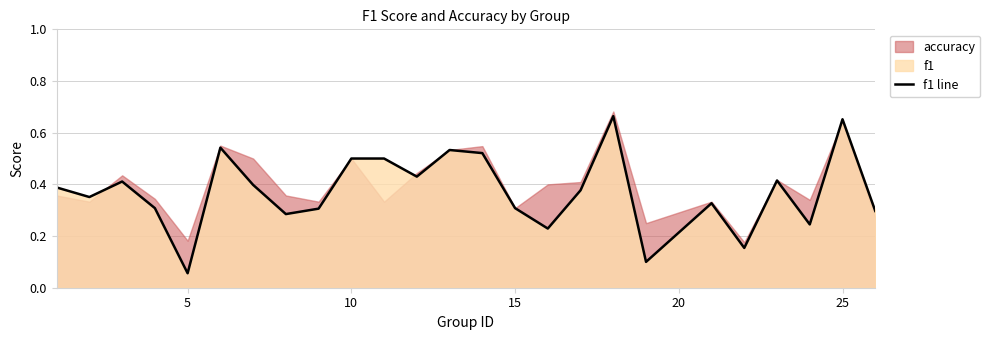

True or false: f1 line has a value of 0.0 at 5.

False